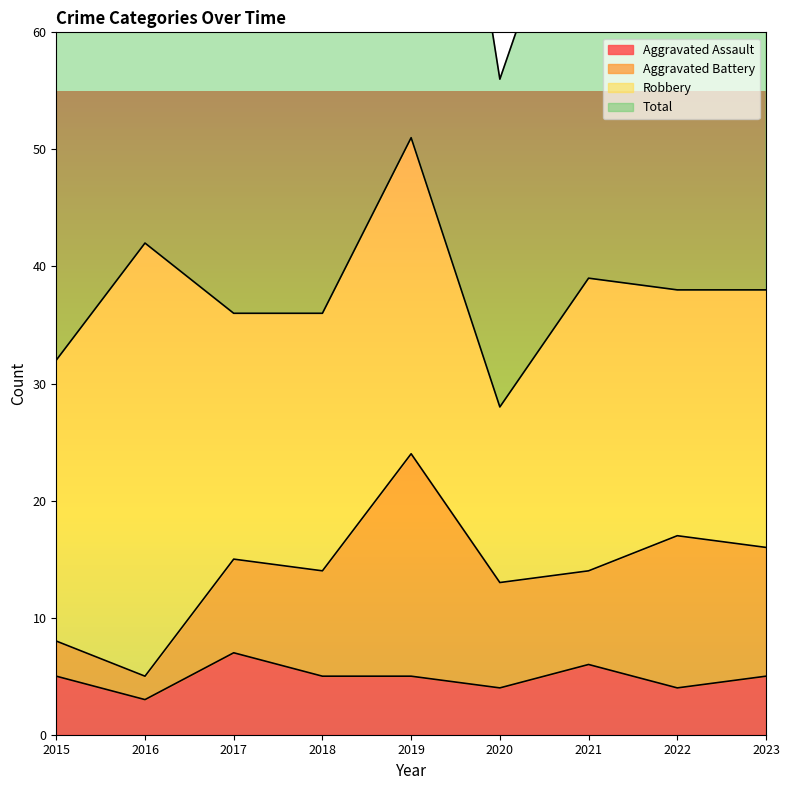

At which label does Total first exceed 77?

2016